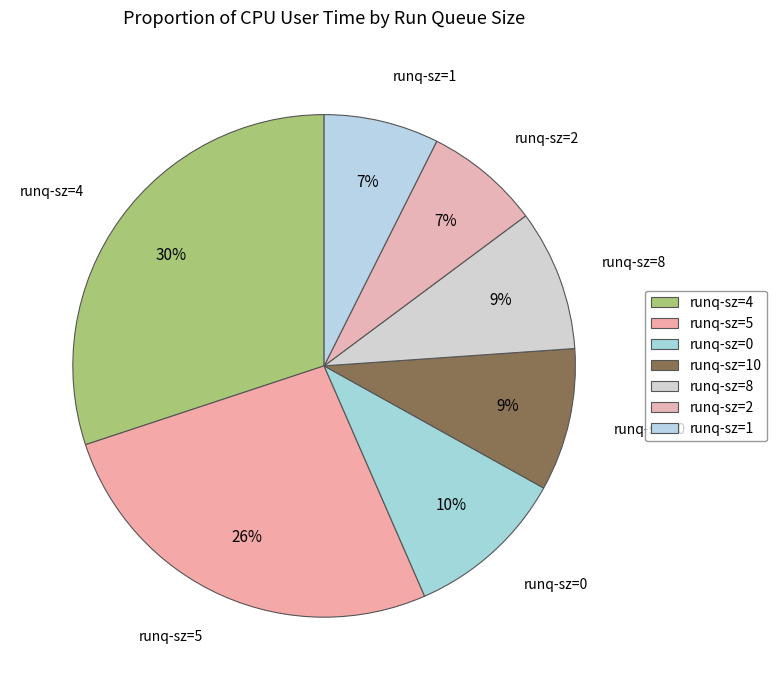

Is there any slice that represents more than half of the pie?

No